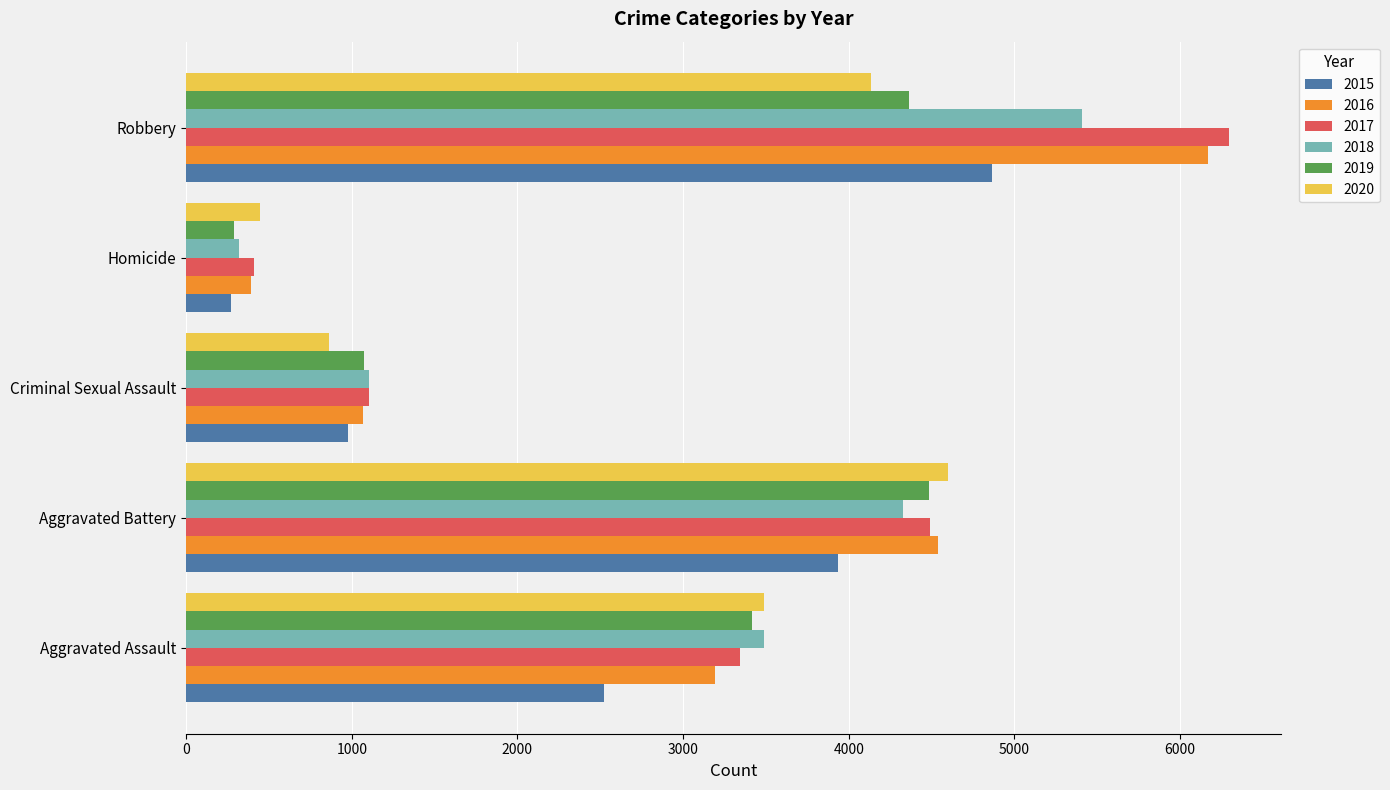

What is the minimum value for 2016?

393